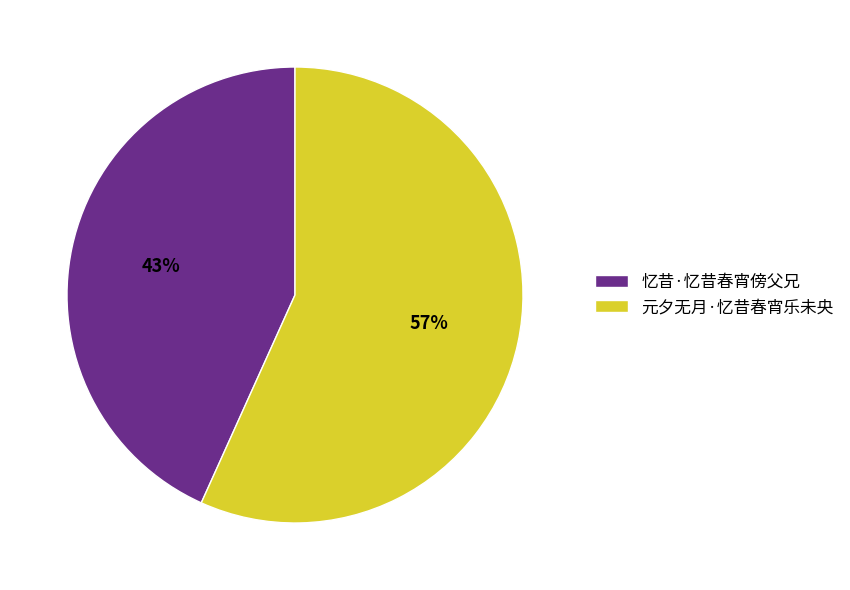

Rank the categories by value from highest to lowest.

元夕无月·忆昔春宵乐未央, 忆昔·忆昔春宵傍父兄